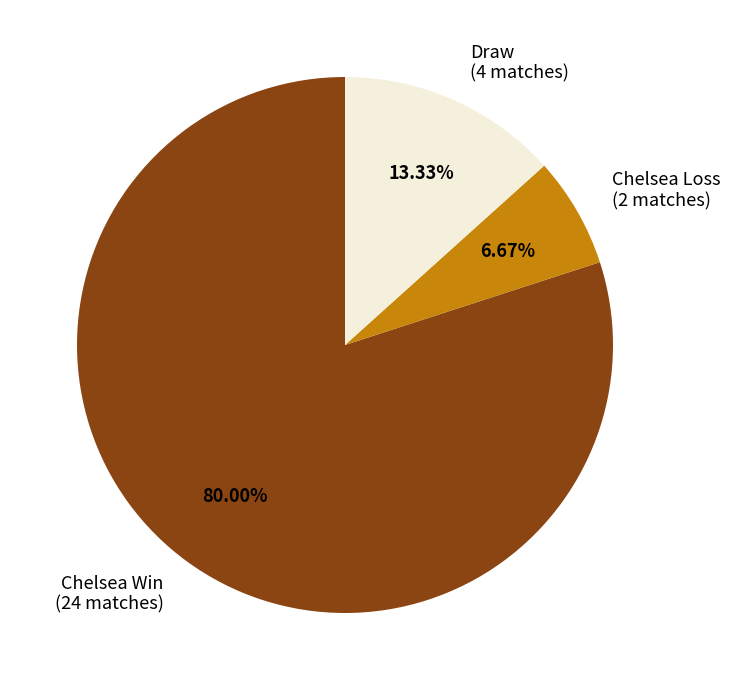

To the nearest percent, what is the difference between the largest and smallest slice percentages?

73%